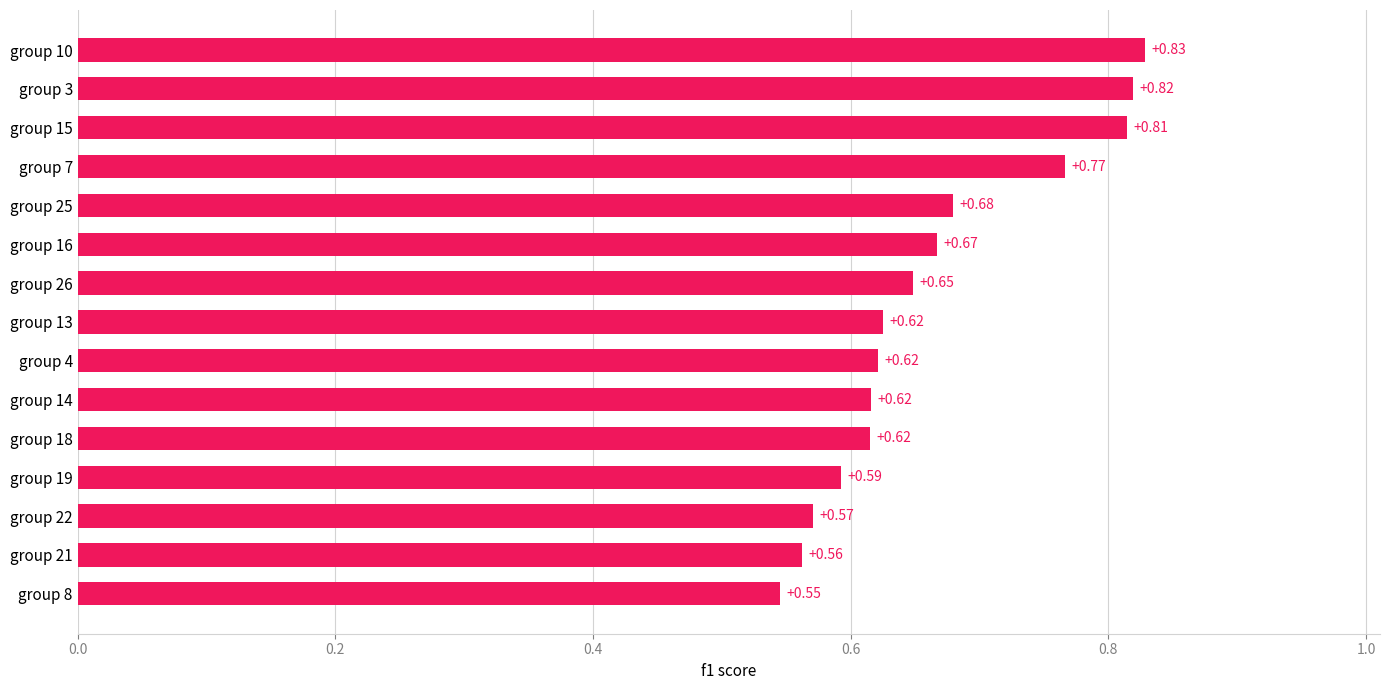

How many values are between 0 and 1?

15